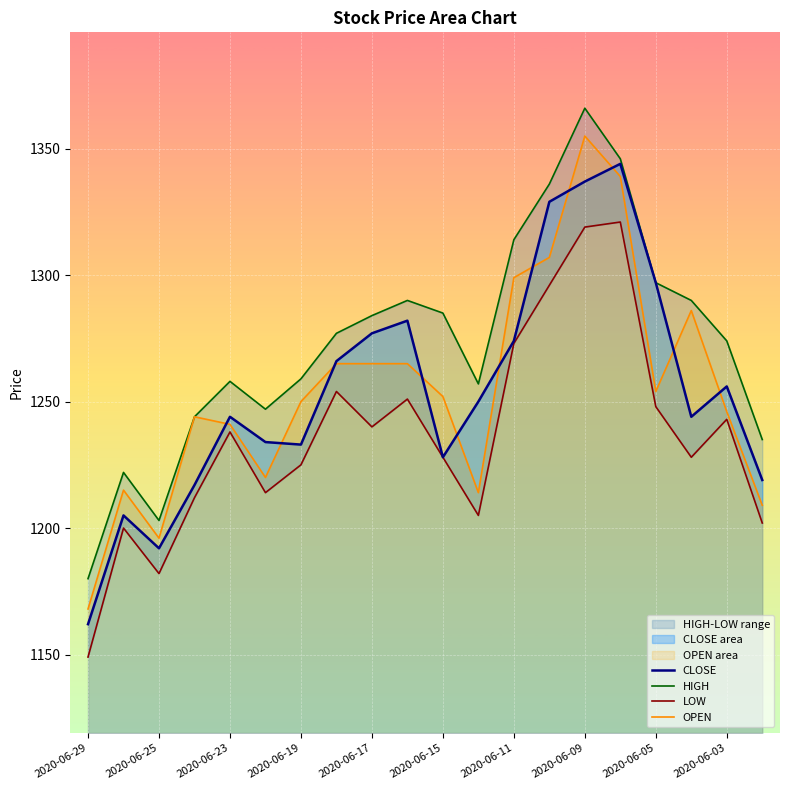

The OPEN series shows 1252 at 2020-06-15. True or false?

True